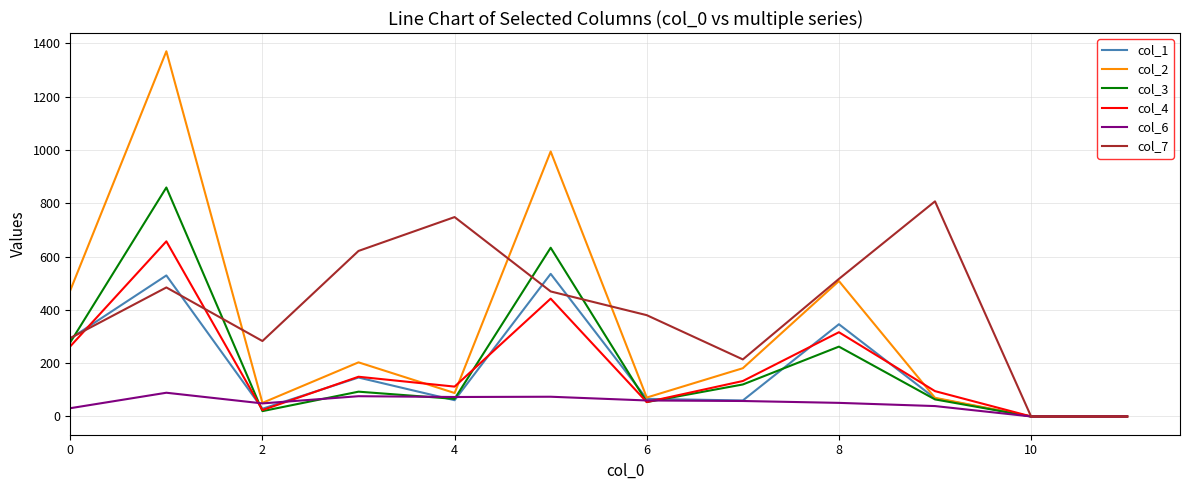

Which series has the largest total across all categories?

col_7